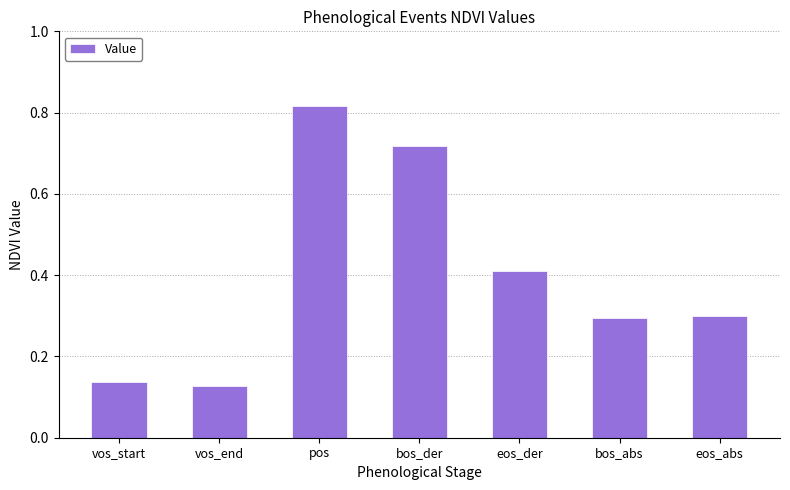

The value at vos_start is 0.0. True or false?

False